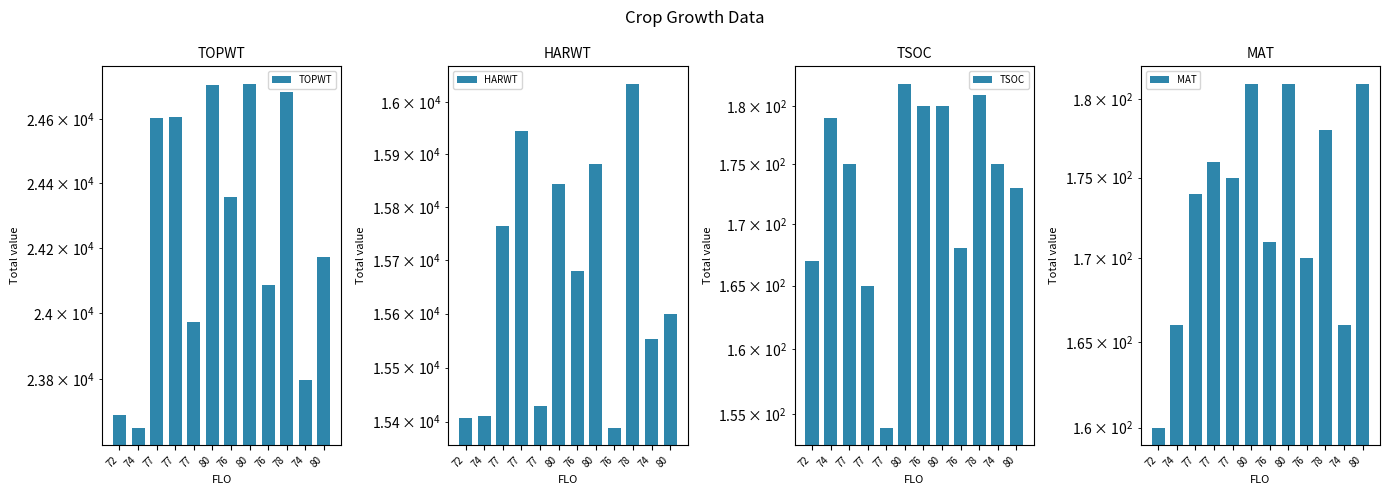

How many bars are there in total?

48